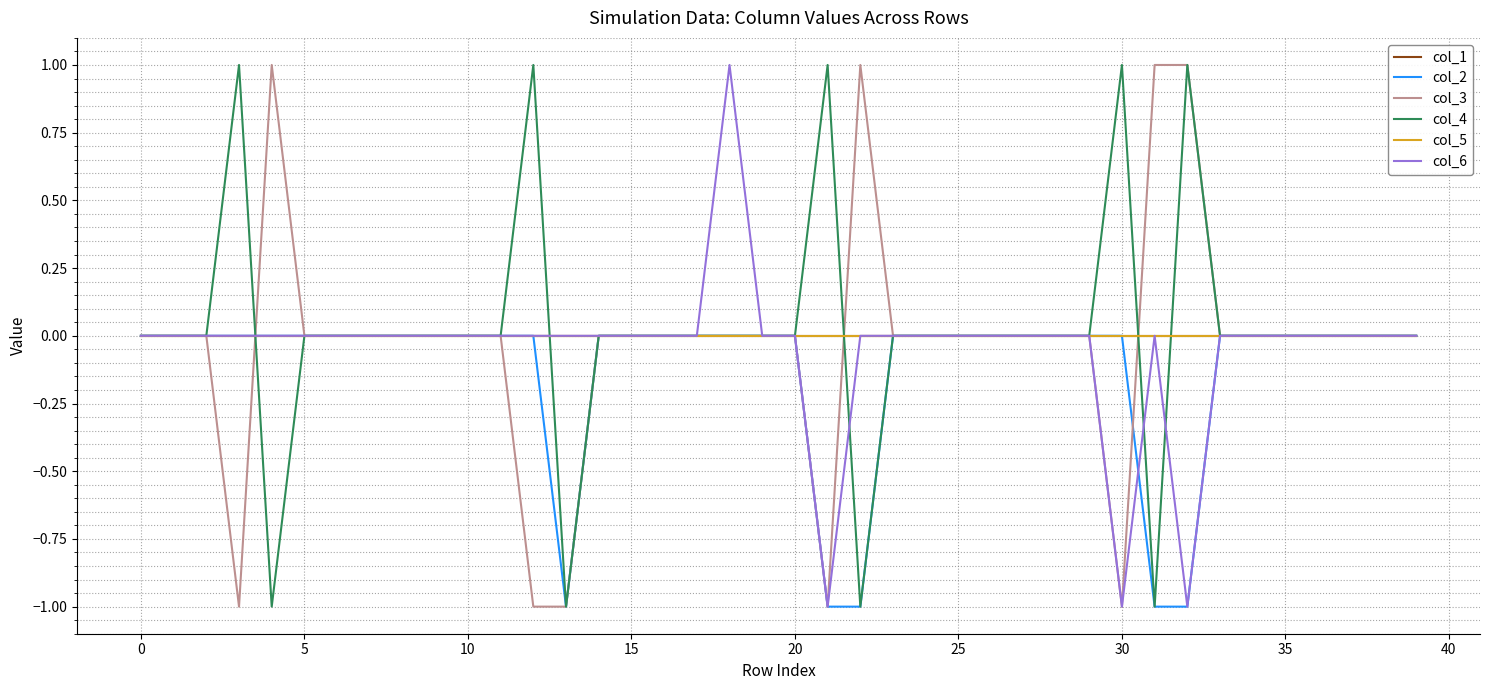

Which series has the largest total across all categories?

col_4